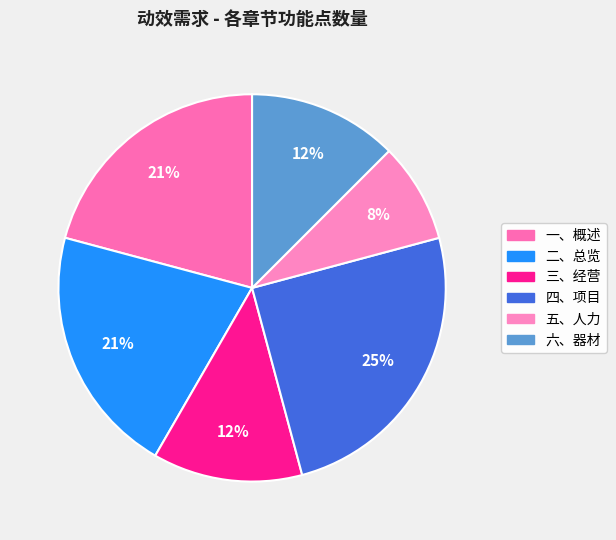

To the nearest percent, what percentage of the pie is 一、概述?

21%